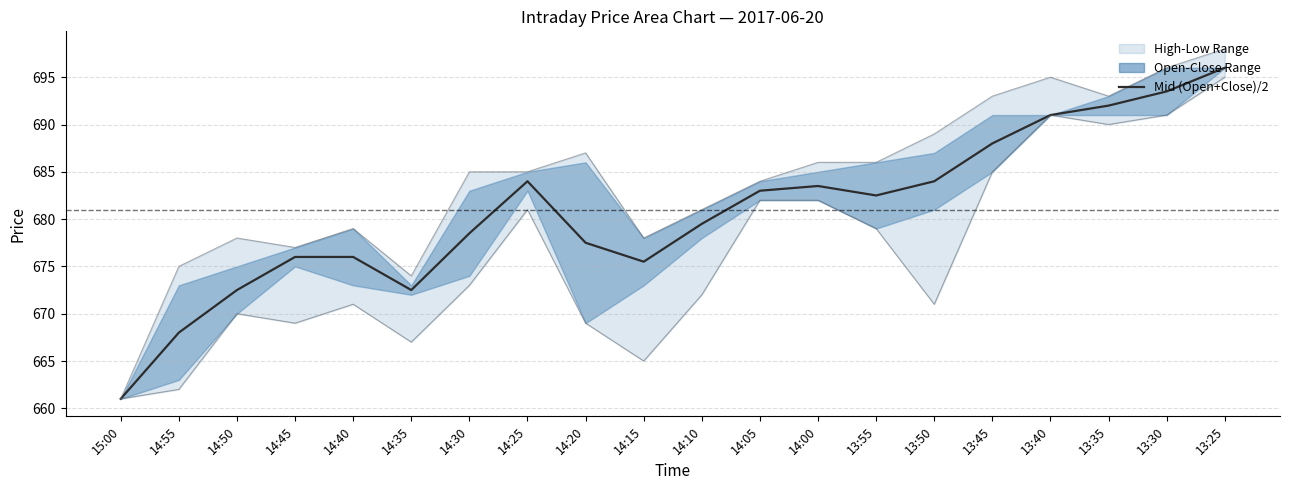

What is the approximate value at 13:50?

684.0